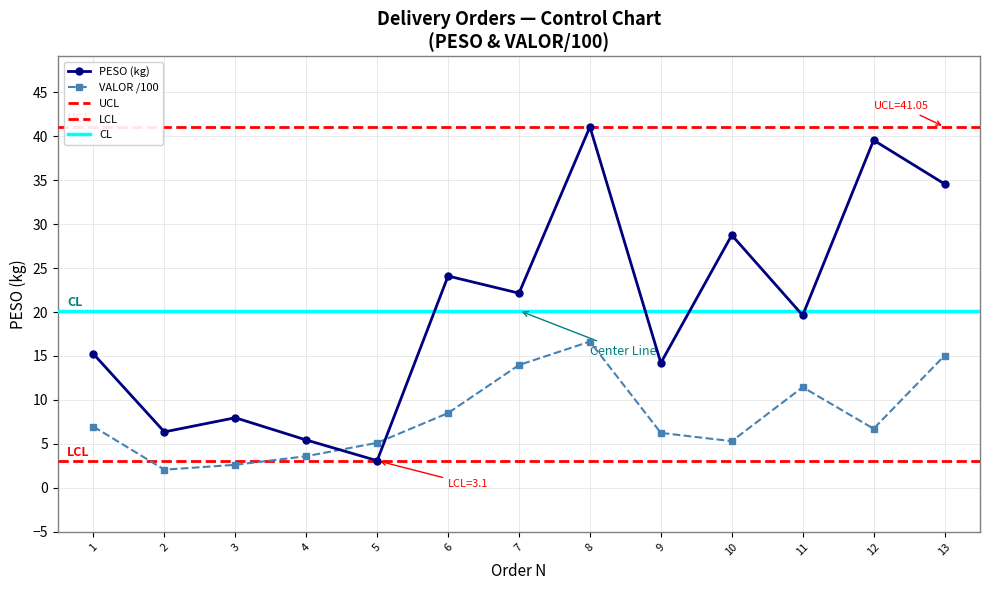

At which label does PESO reach its peak?

8